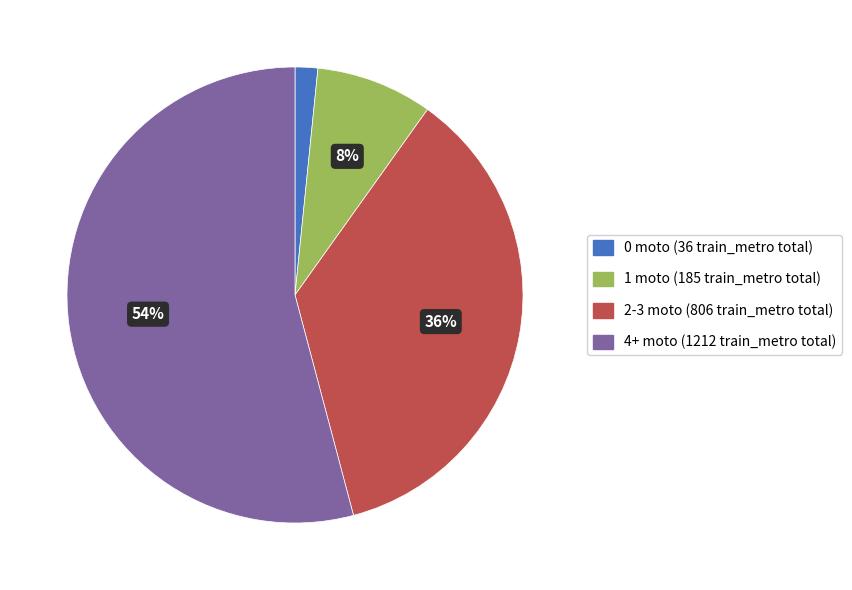

To the nearest percent, what is the average slice percentage?

25%